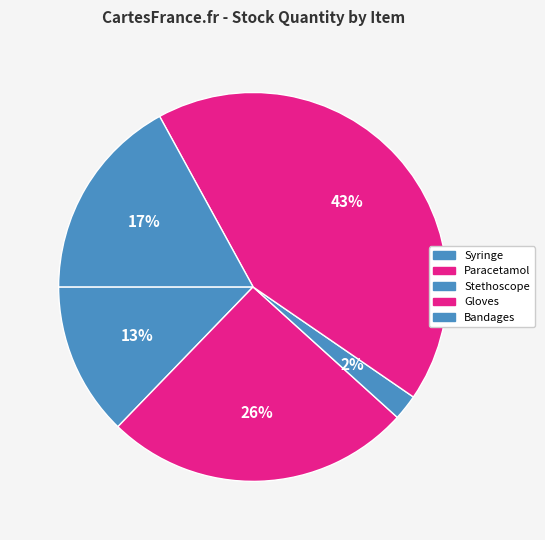

Is it true that Stethoscope is 1% of the pie?

False